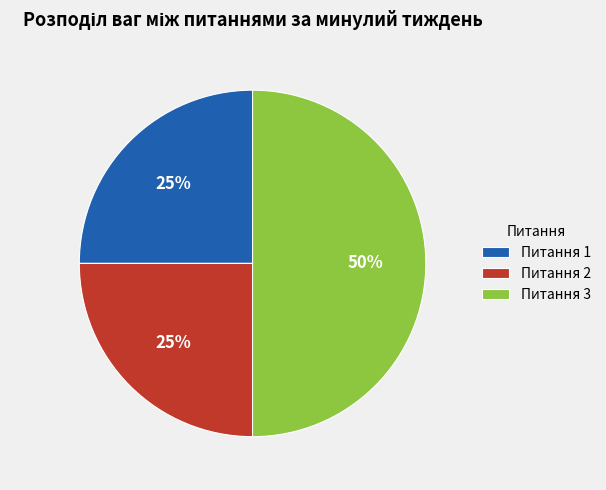

Does Питання 2 account for over 50% of the chart?

No